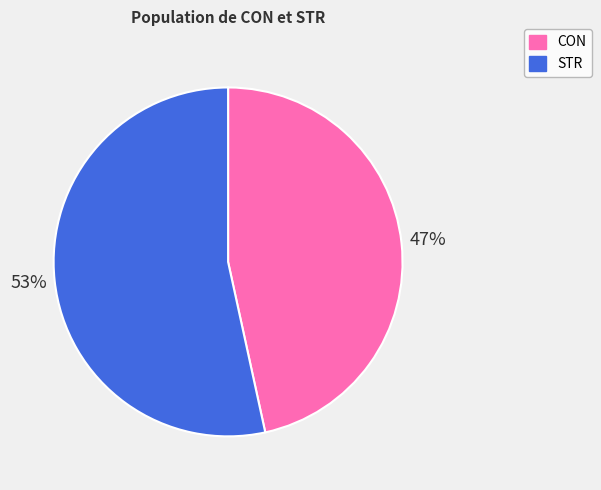

Rank the categories by value from highest to lowest.

STR, CON